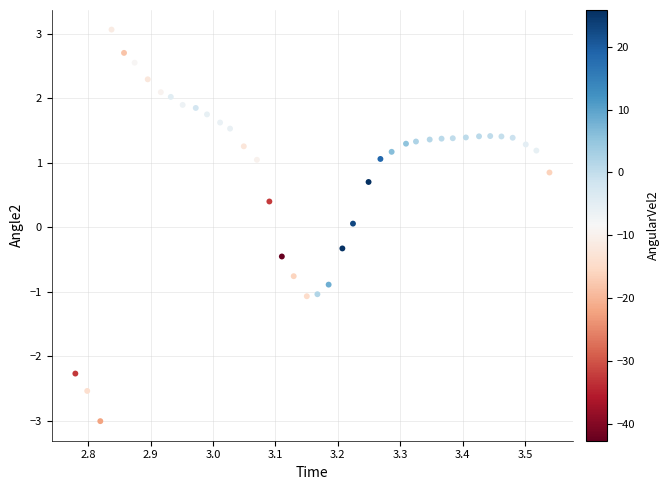

What is the range of Y values (max minus min)?

6.1